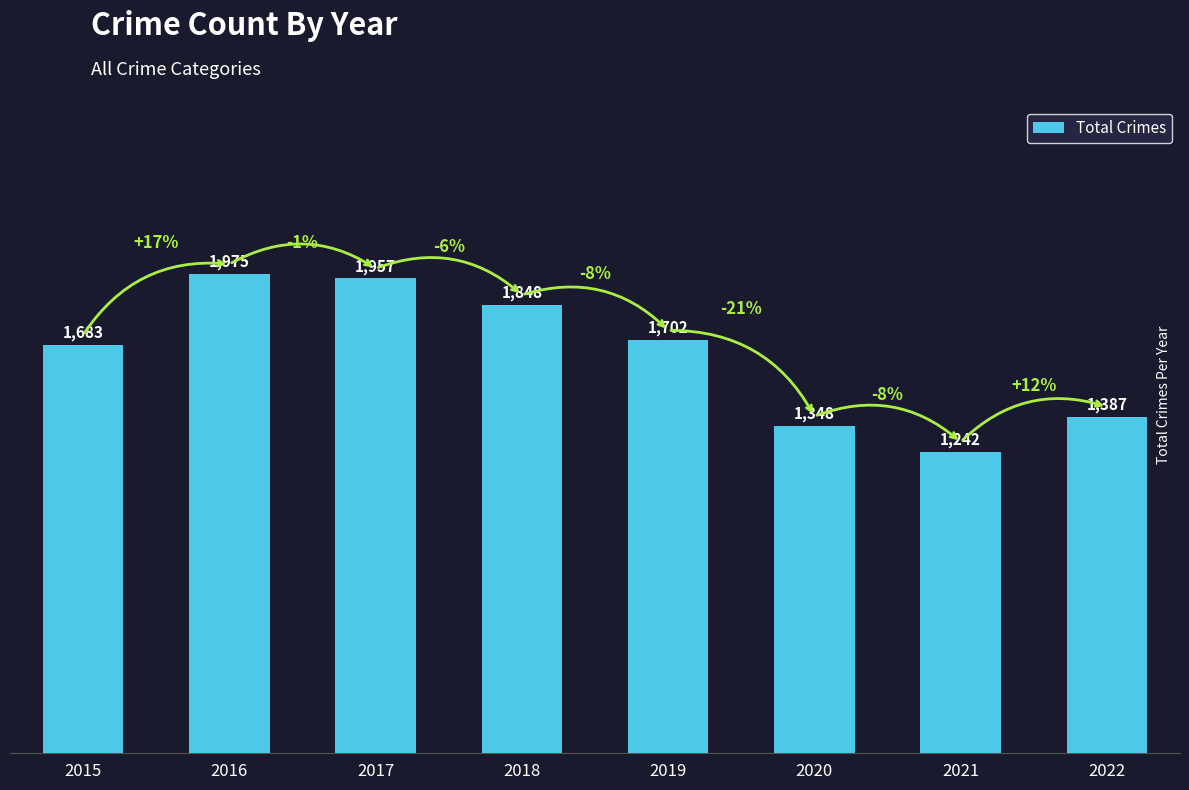

Reading left to right, extract all data points from this chart.

2015=1683	2016=1975	2017=1957	2018=1848	2019=1702	2020=1348	2021=1242	2022=1387